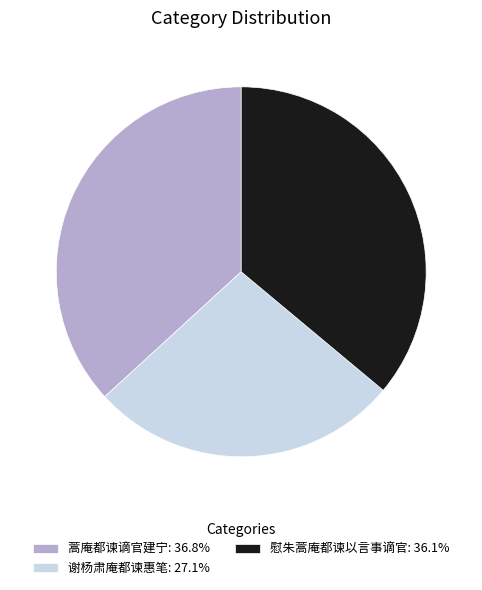

Which slice is the largest?

蒿庵都谏谪官建宁